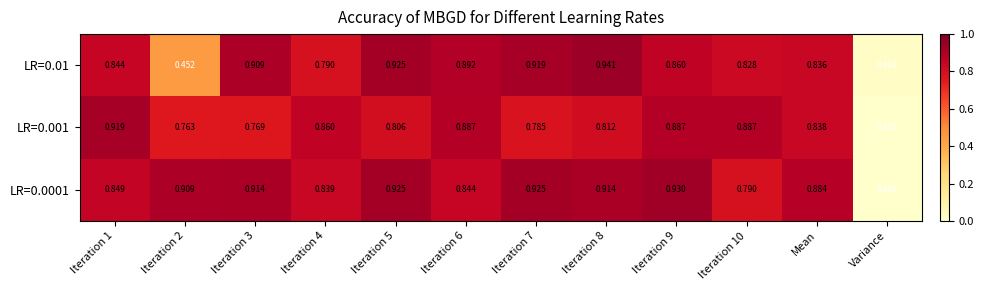

At which label is LR=0.0001 closest to 0?

Variance